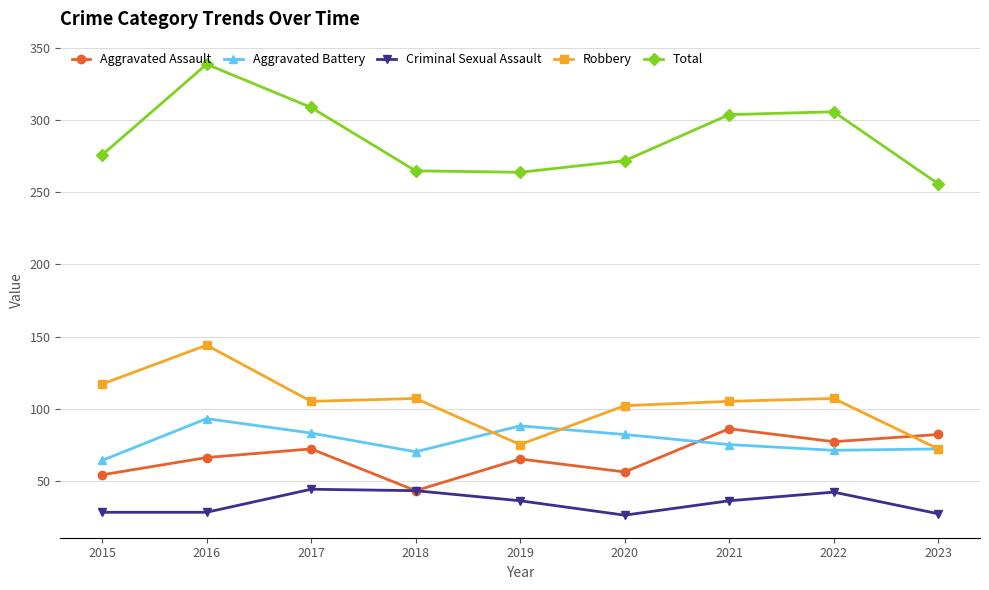

What is the maximum value for Aggravated Assault?

86